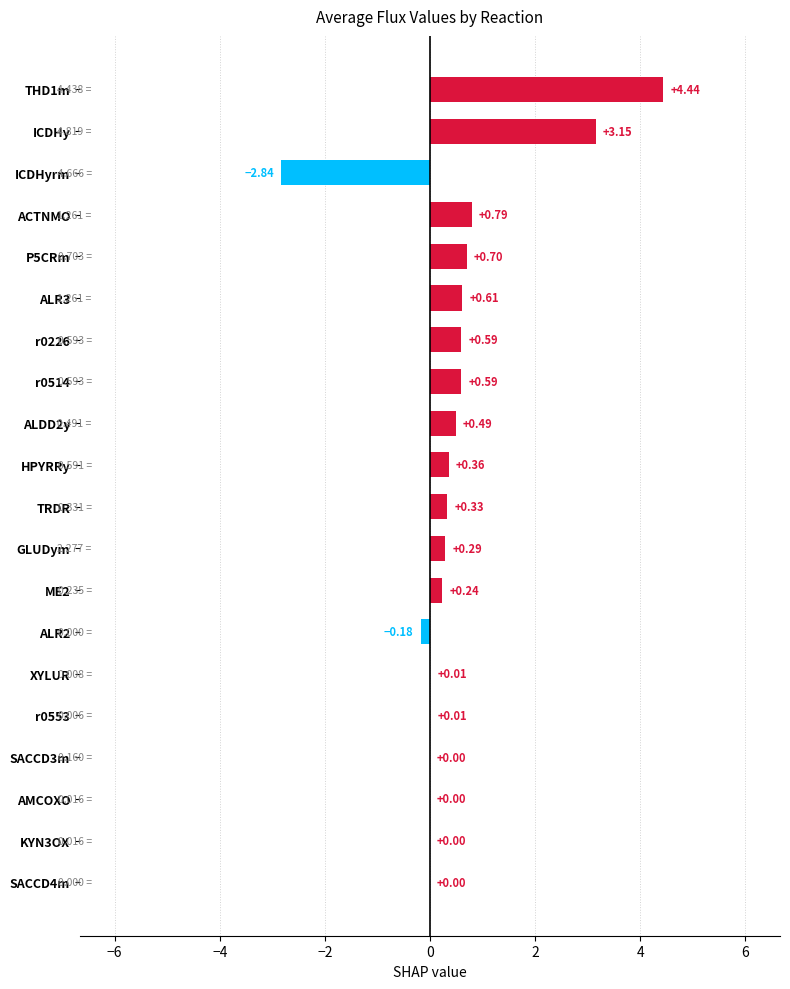

Between P5CRm and XYLUR, which is larger?

P5CRm